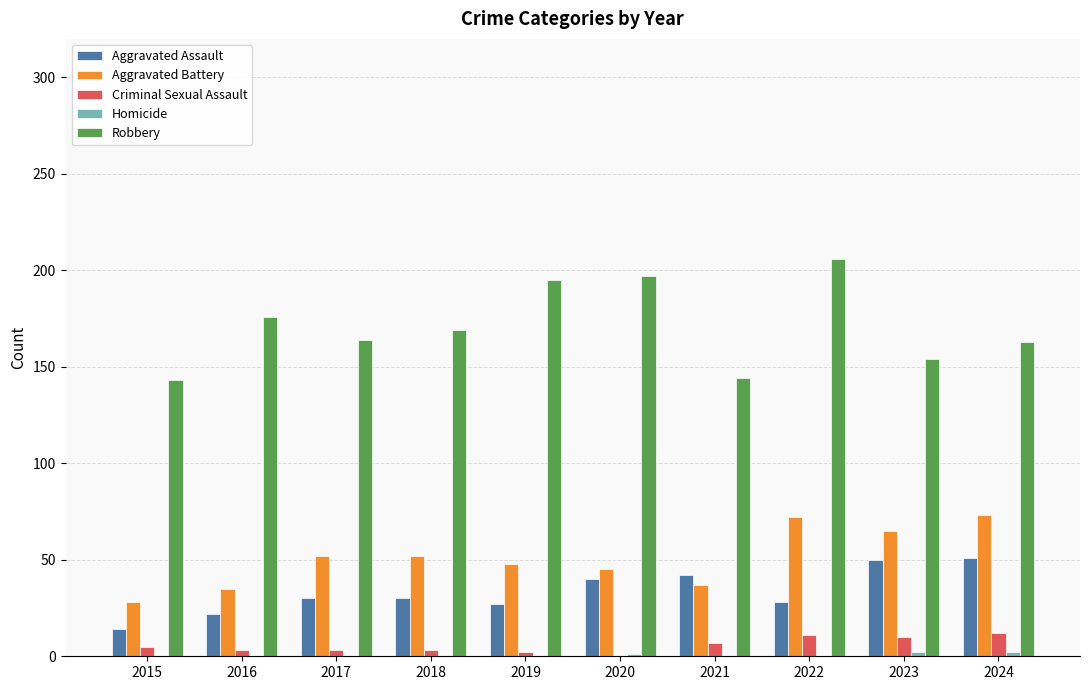

What is the maximum value shown in the chart?

206